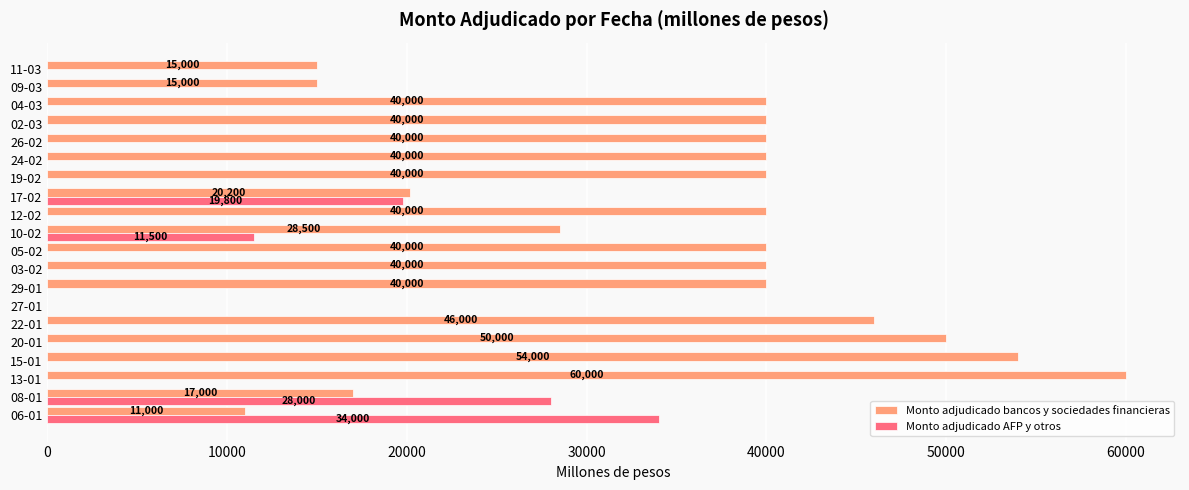

Which series changed the most between 08-01 and 22-01?

Monto adjudicado bancos y sociedades financieras